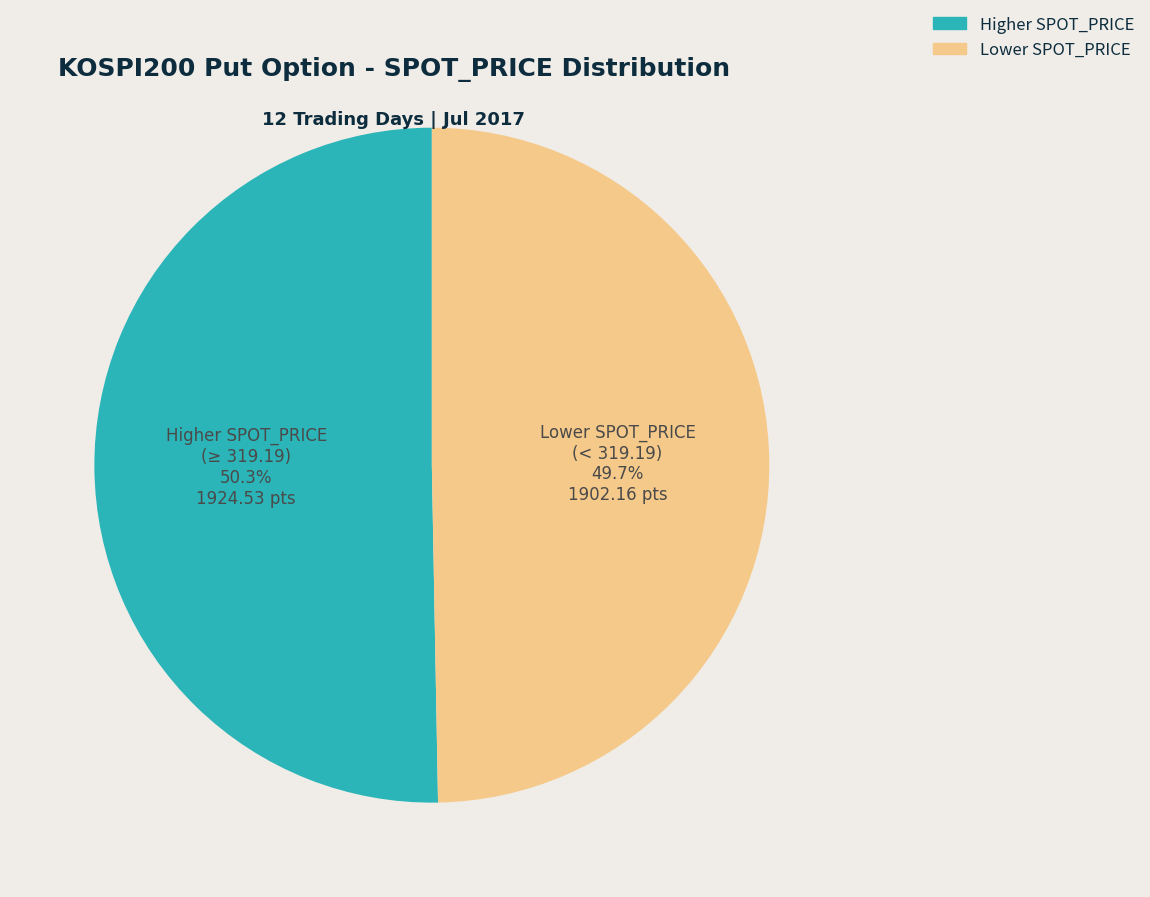

Is there any slice that represents more than half of the pie?

Yes